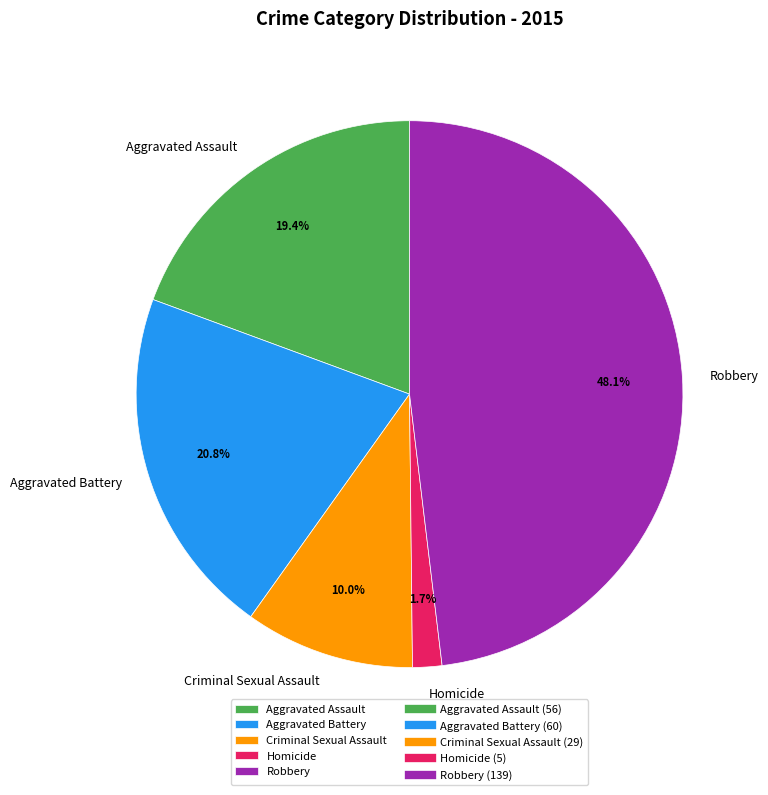

Is there a majority slice in this chart?

No